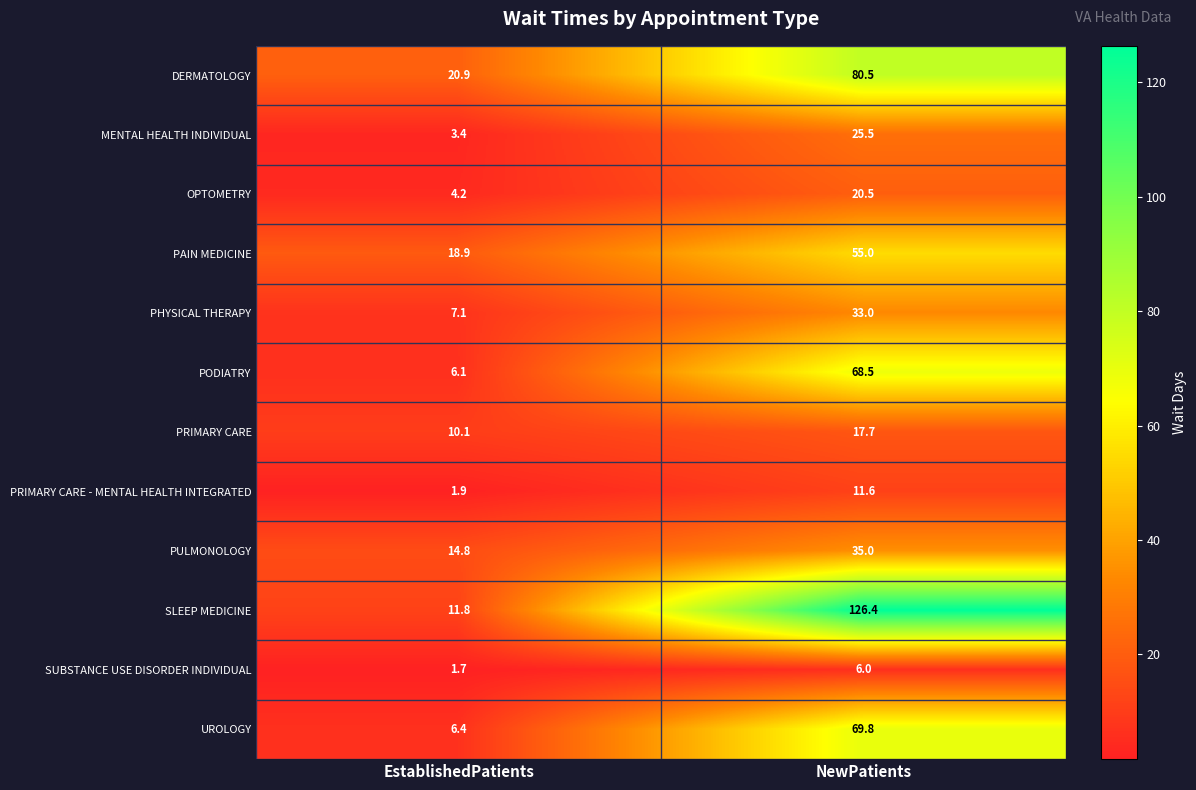

Reading left to right, what are all the values shown in this chart?

DERMATOLOGY: EstablishedPatients=20.9	NewPatients=80.5
MENTAL HEALTH INDIVIDUAL: EstablishedPatients=3.4	NewPatients=25.5
OPTOMETRY: EstablishedPatients=4.2	NewPatients=20.5
PAIN MEDICINE: EstablishedPatients=18.9	NewPatients=55.0
PHYSICAL THERAPY: EstablishedPatients=7.1	NewPatients=33.0
PODIATRY: EstablishedPatients=6.1	NewPatients=68.5
PRIMARY CARE: EstablishedPatients=10.1	NewPatients=17.7
PRIMARY CARE - MENTAL HEALTH INTEGRATED: EstablishedPatients=1.9	NewPatients=11.6
PULMONOLOGY: EstablishedPatients=14.8	NewPatients=35.0
SLEEP MEDICINE: EstablishedPatients=11.8	NewPatients=126.4
SUBSTANCE USE DISORDER INDIVIDUAL: EstablishedPatients=1.7	NewPatients=6.0
UROLOGY: EstablishedPatients=6.4	NewPatients=69.8